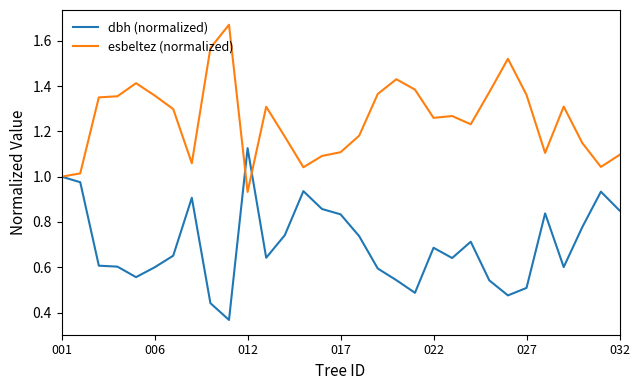

Which series has the largest total across all categories?

esbeltez (normalized)